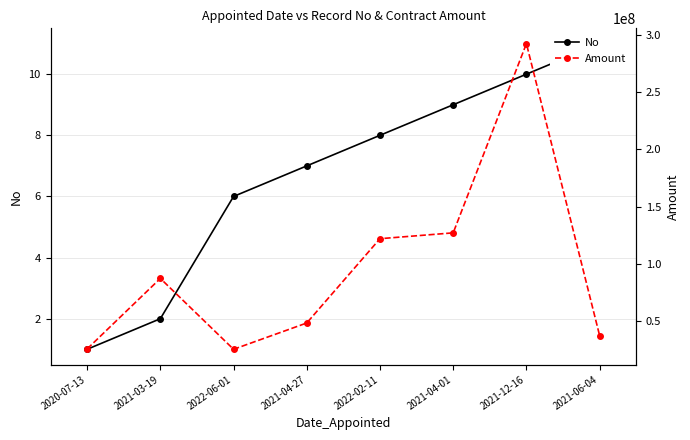

Does the chart have visible grid lines?

Yes